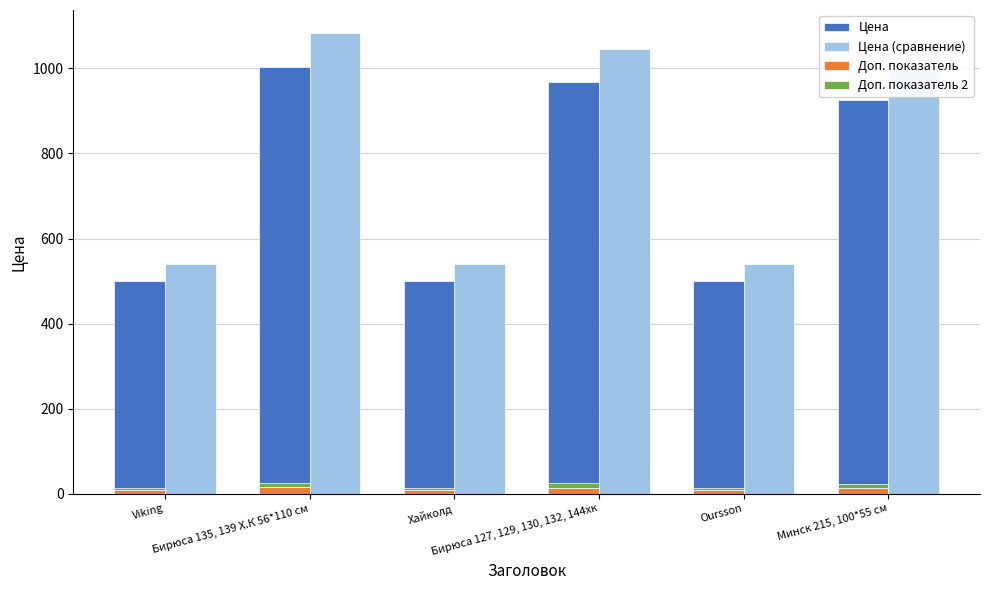

What is the total value across all series at Минск 215, 100*55 см?

1949.2